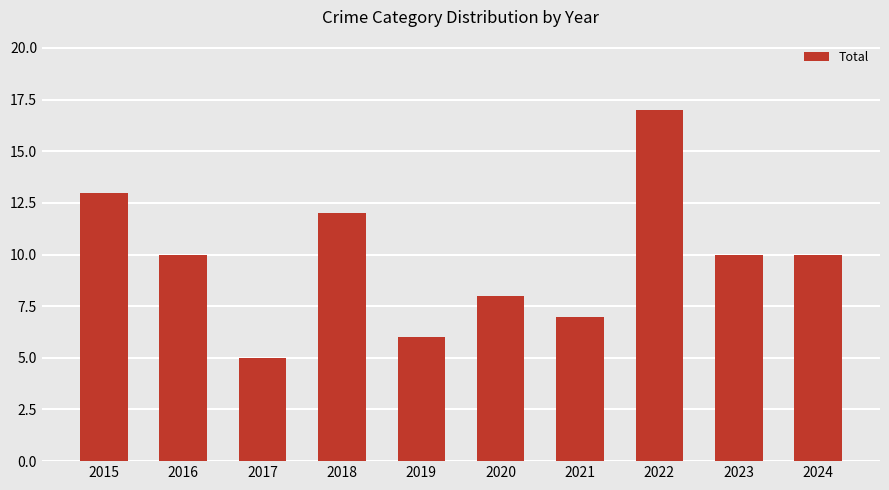

What is the maximum value shown in the chart?

17